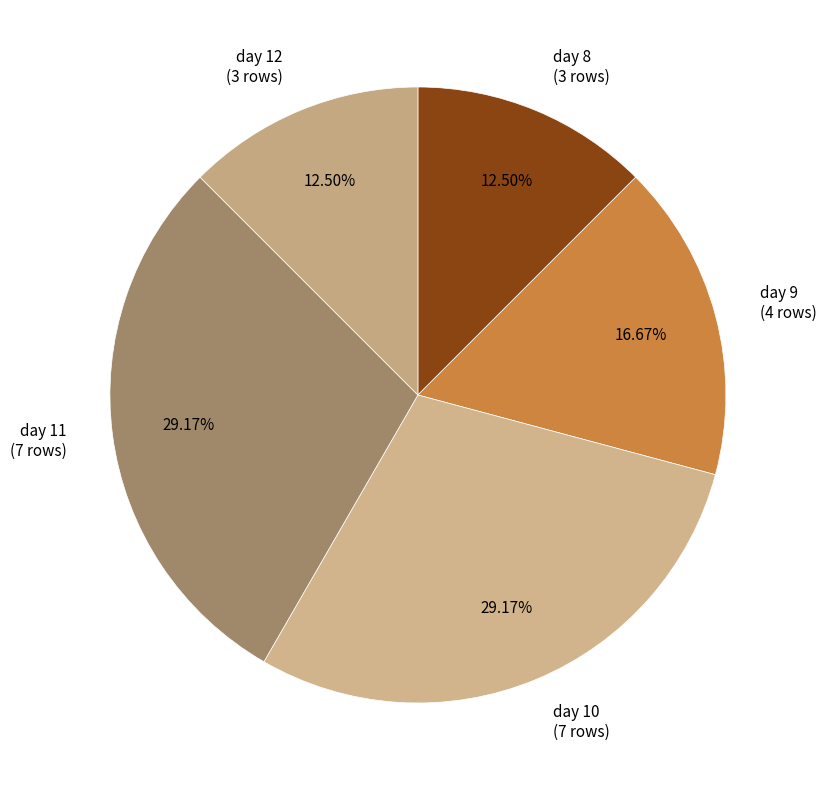

To the nearest percent, what is the difference between the day 11 and day 8 slice percentages?

17%